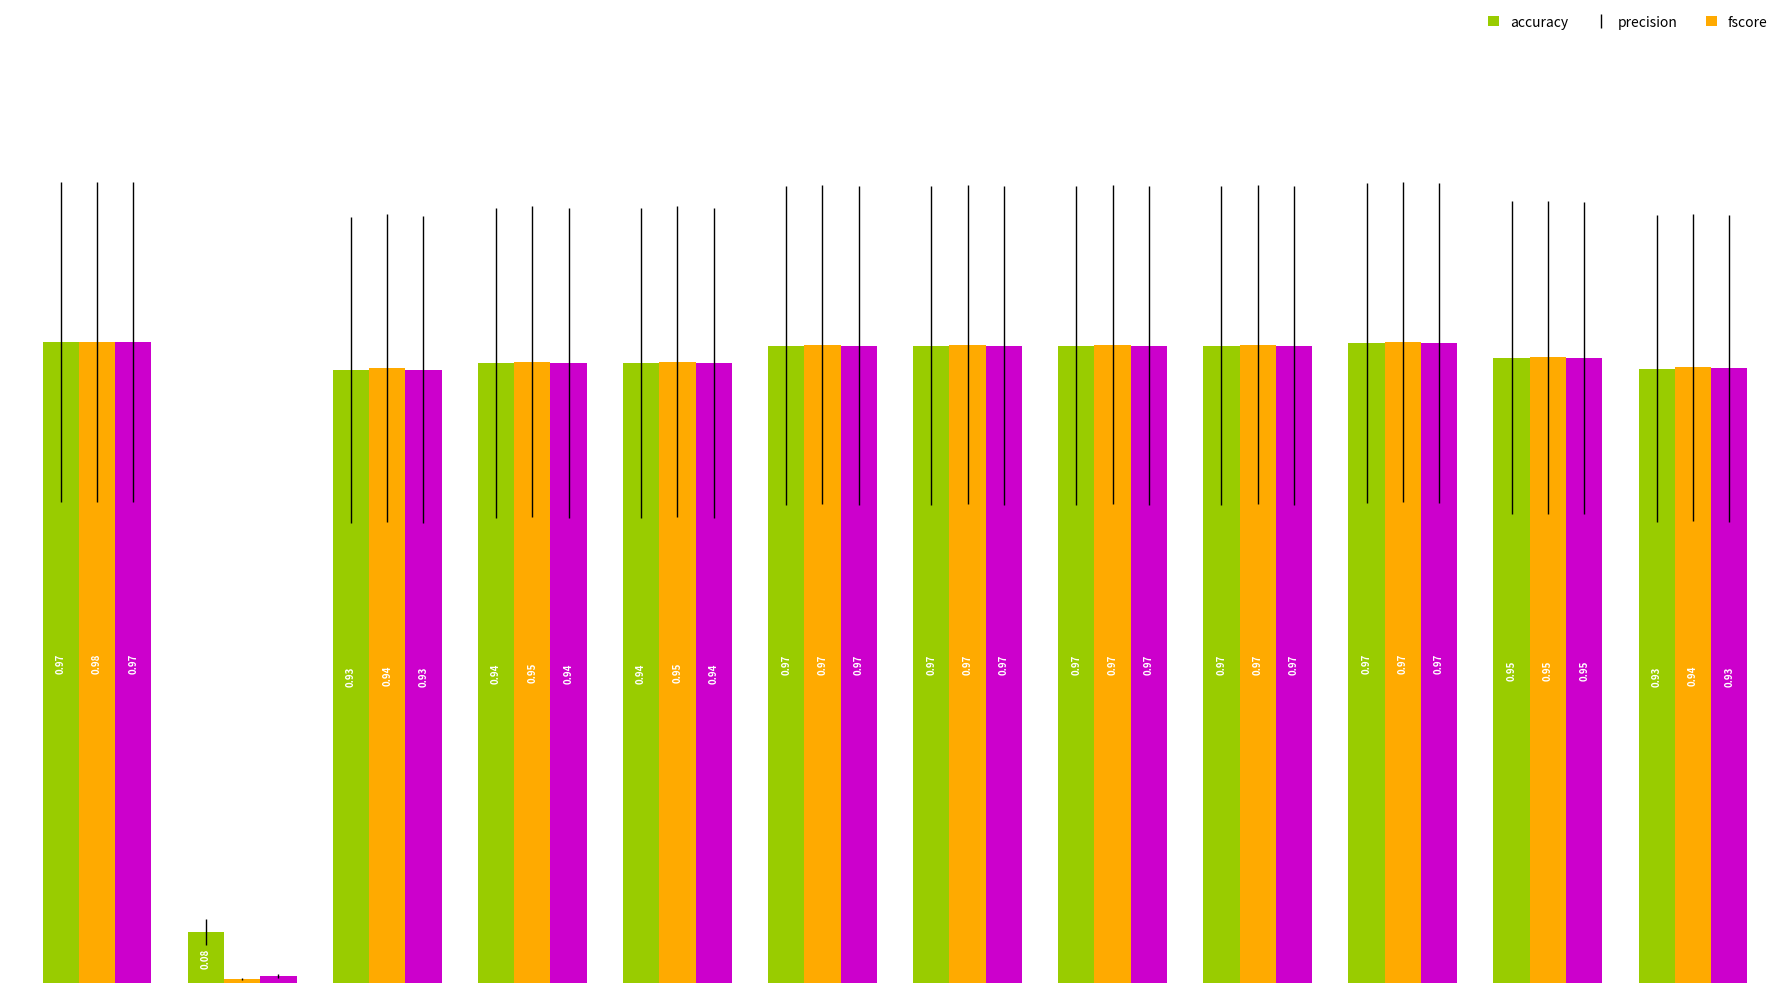

List the series in order of their overall mean, highest first.

accuracy, precision, fscore